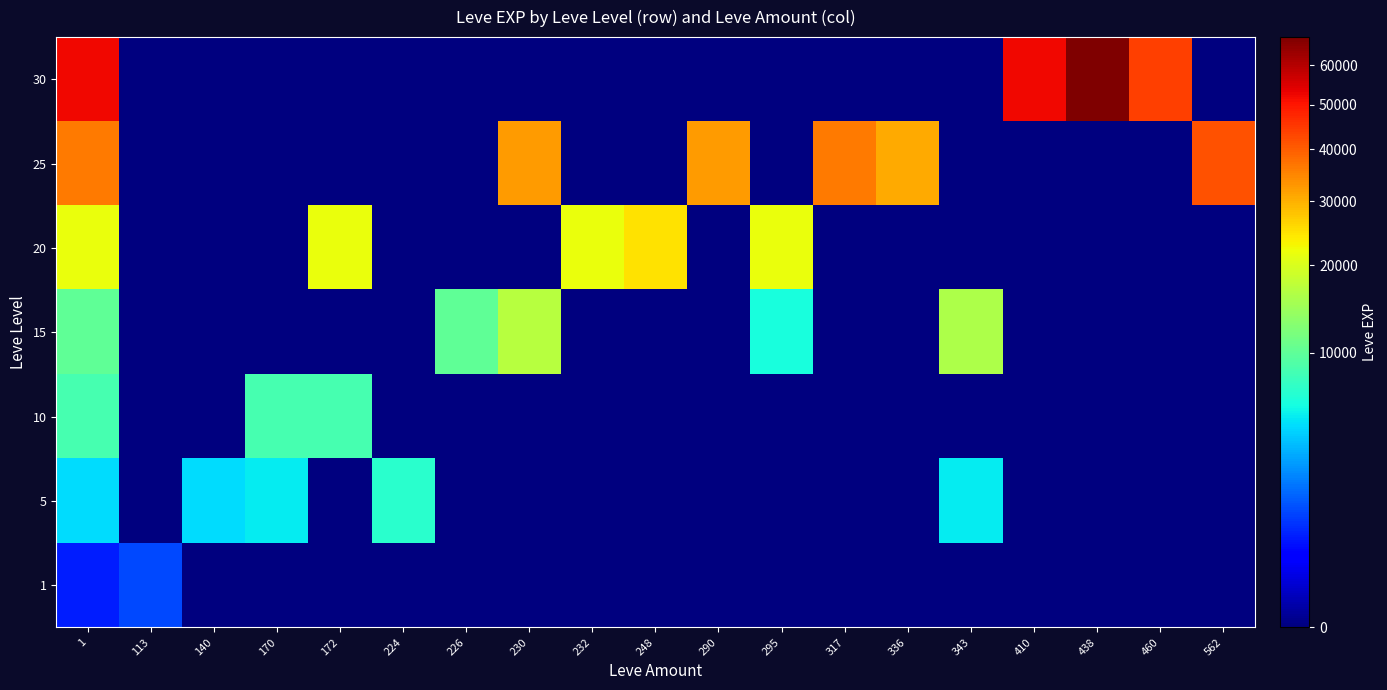

At how many categories does at least one series exceed 54969?

1